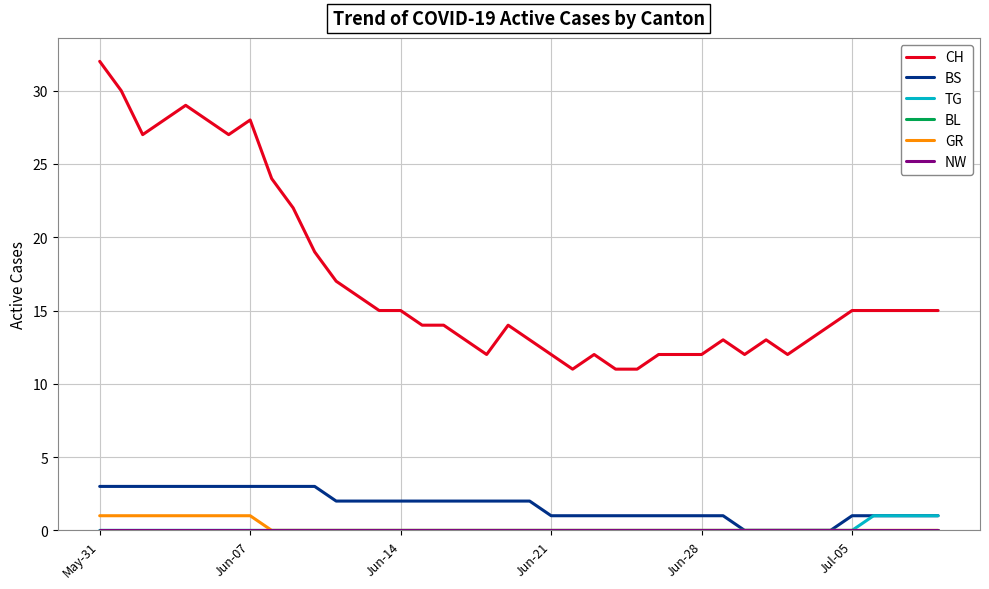

Does the chart have visible grid lines?

Yes